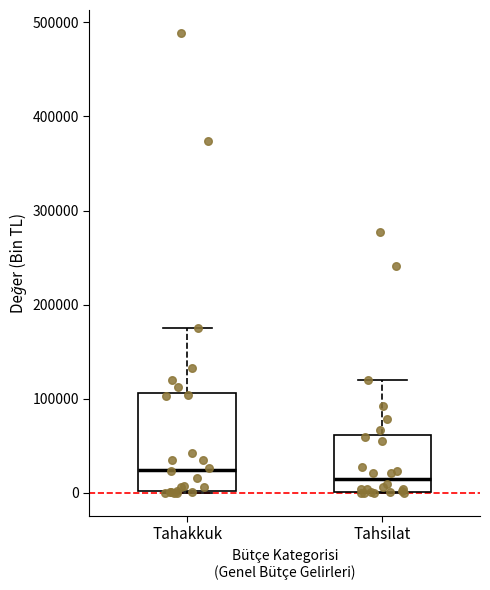

Comparing the boxes themselves (not the whiskers), which one is the tallest?

Tahakkuk